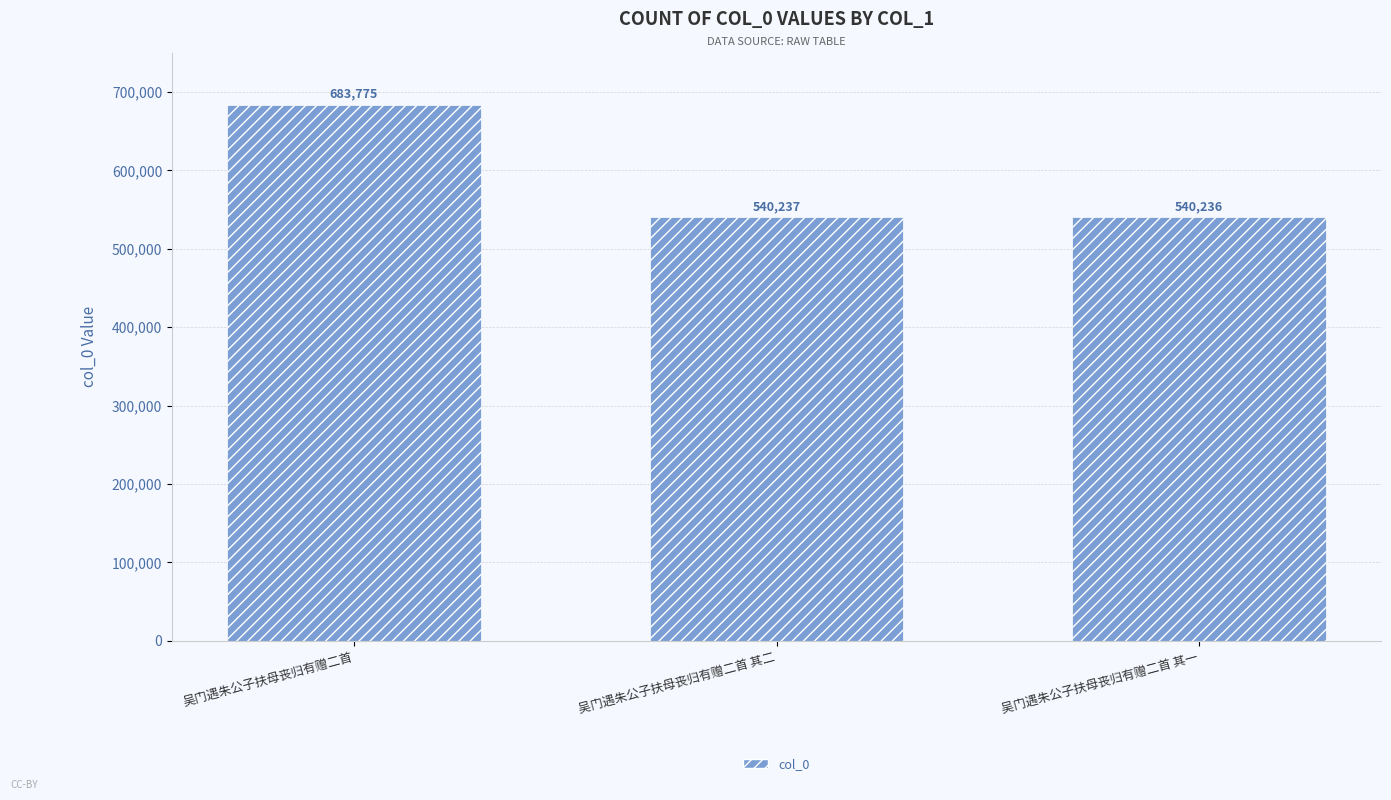

What is the difference between the maximum and second lowest values?

143538